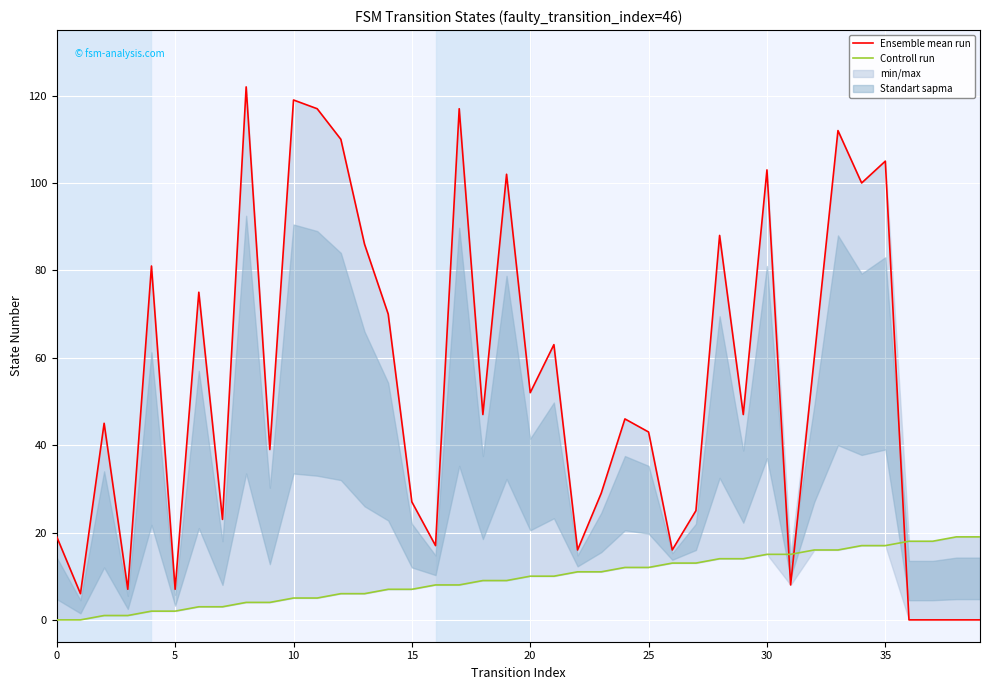

How many data points in Controll run are above 10?

18